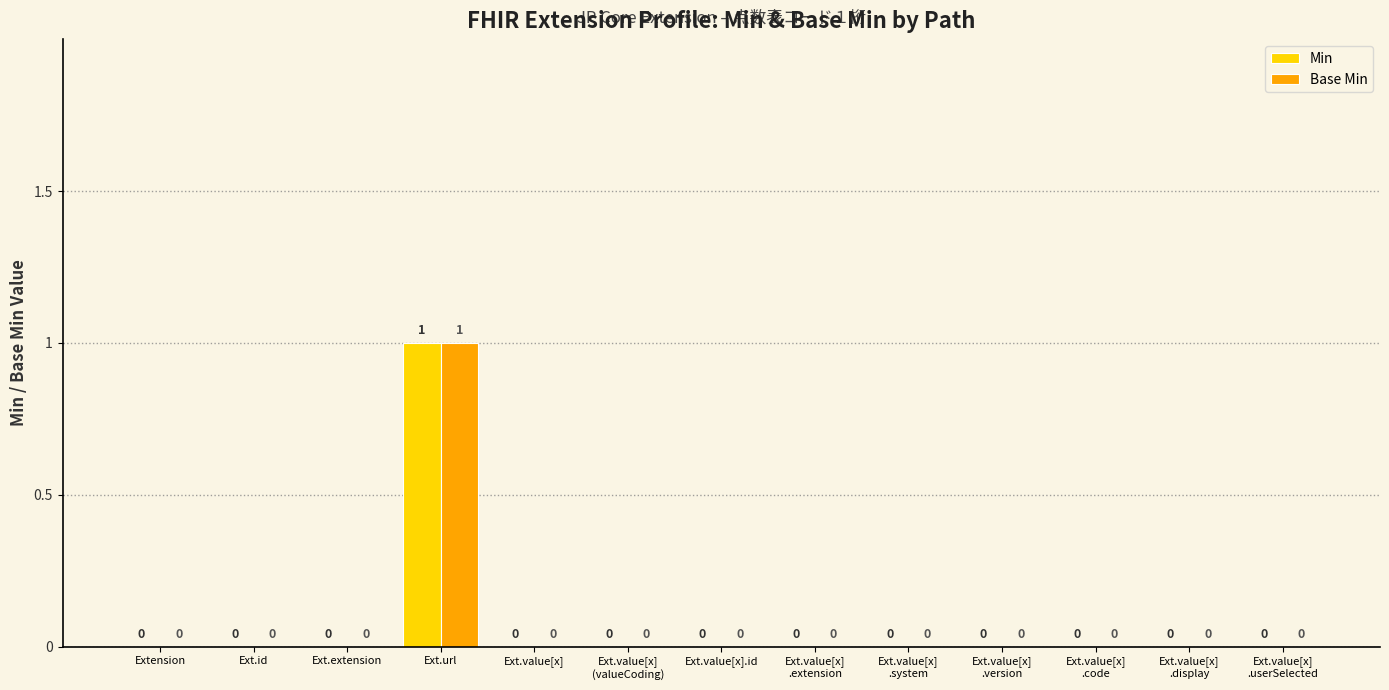

At which category is the sum across all series the highest?

Ext.url